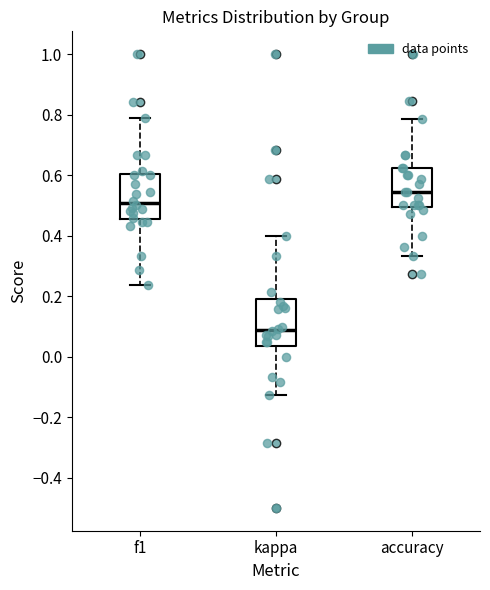

Reading left to right, read every box against the y-axis: the position of its median line, the range the box covers, and the ends of its whiskers. The values are not printed on the chart, so give them approximately, as read against the axis.

f1: median 0.50, box 0.46 to 0.60, whiskers 0.24 to 0.78
kappa: median 0.08, box 0.04 to 0.18, whiskers -0.12 to 0.40
accuracy: median 0.54, box 0.50 to 0.62, whiskers 0.34 to 0.78